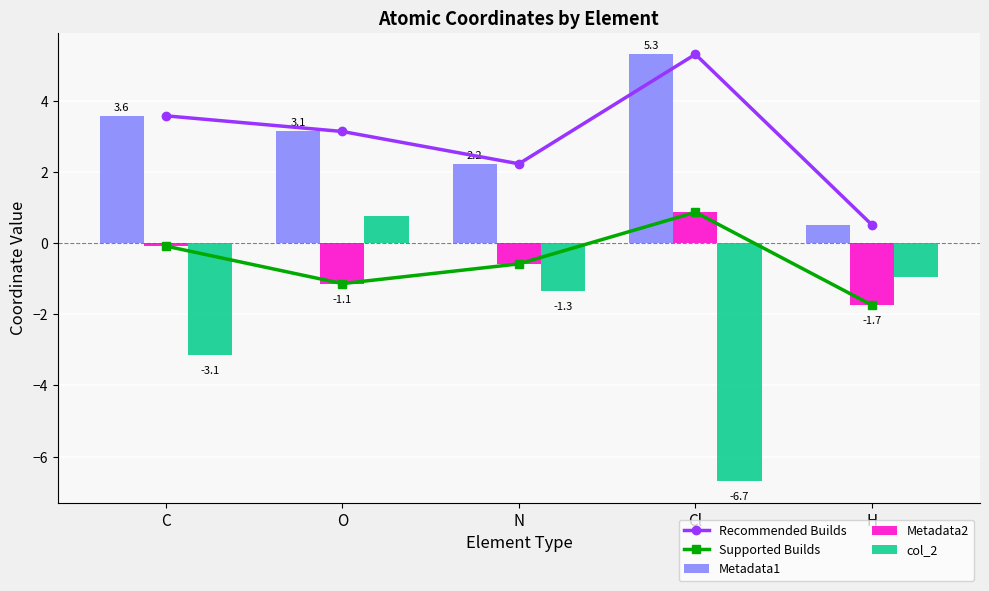

How many categories are shown in the chart?

5